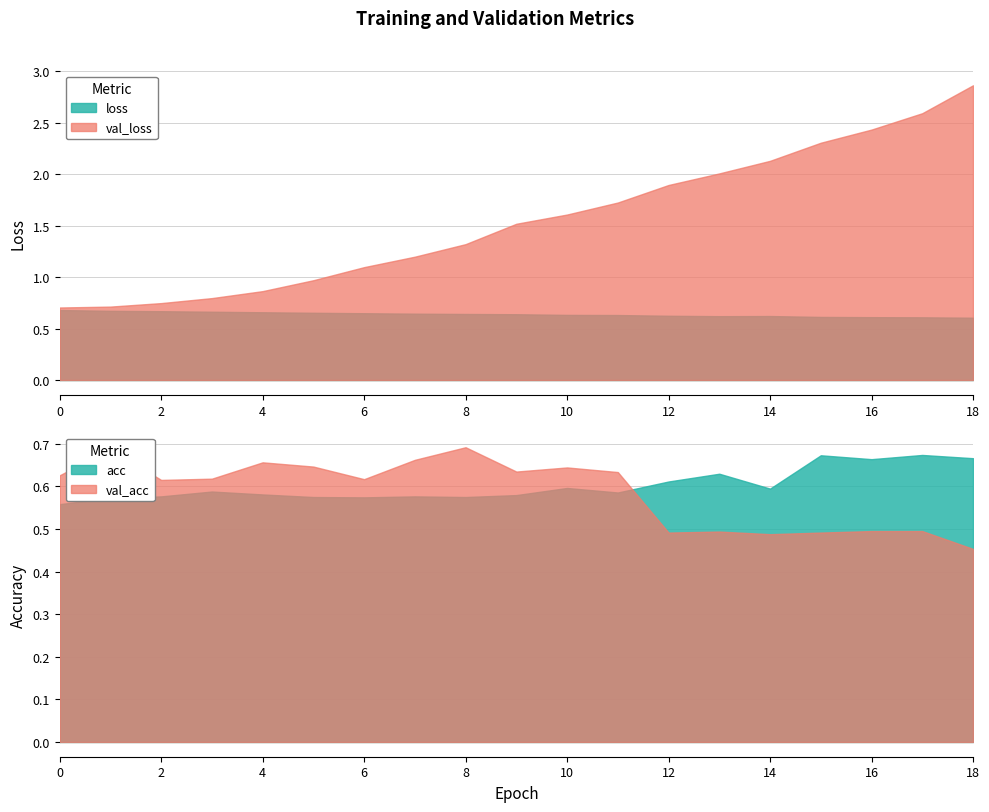

How many distinct data groups are displayed?

4